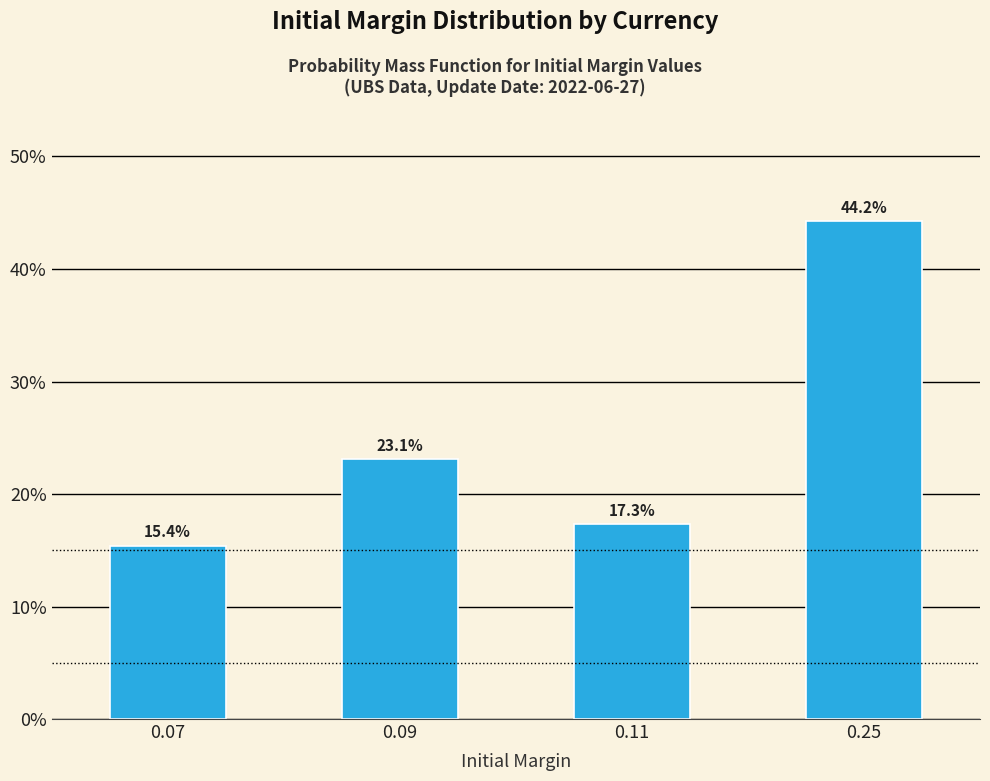

Reading left to right, what are all the values shown in this chart?

0.07=15.4	0.09=23.1	0.11=17.3	0.25=44.2